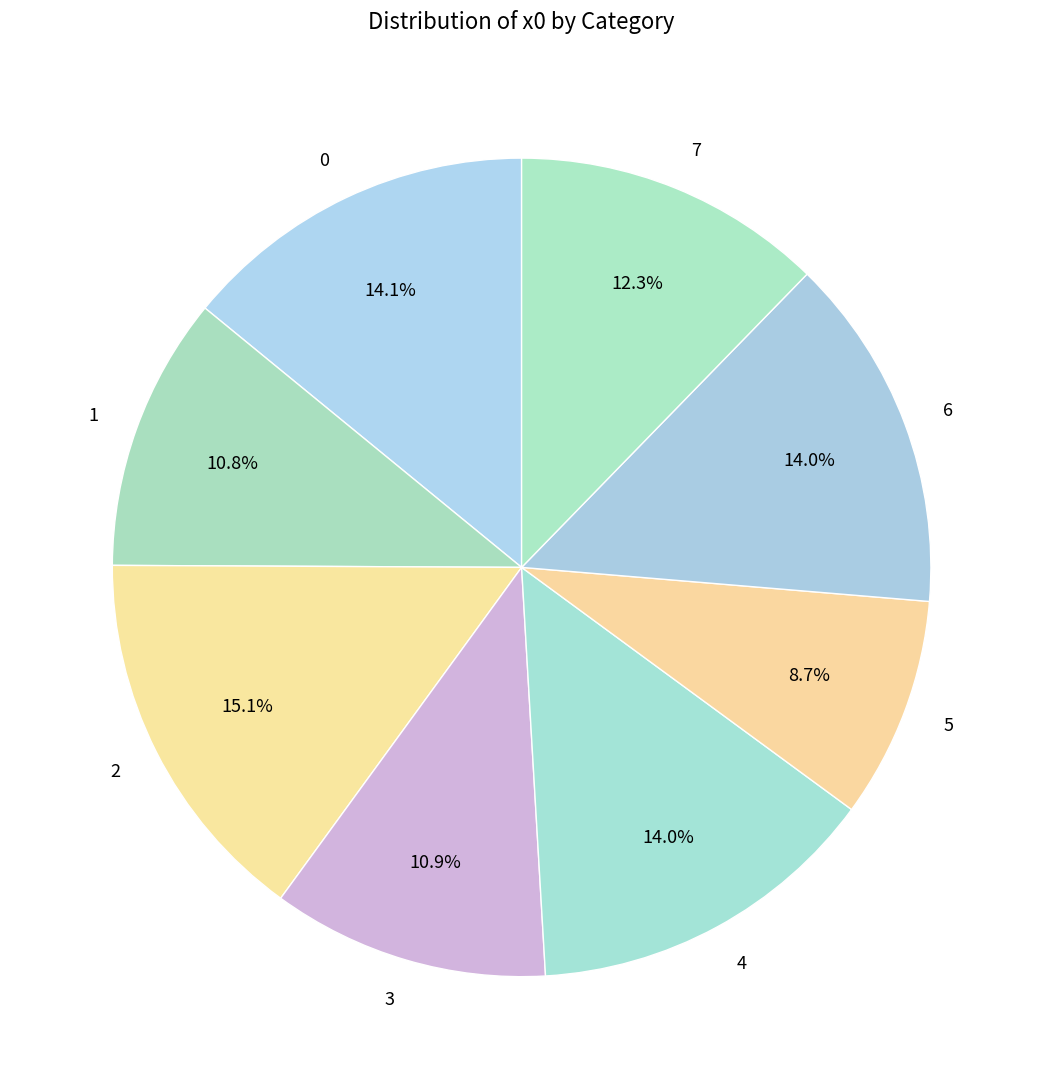

What is the total percentage of 6 and 2?

29.1%